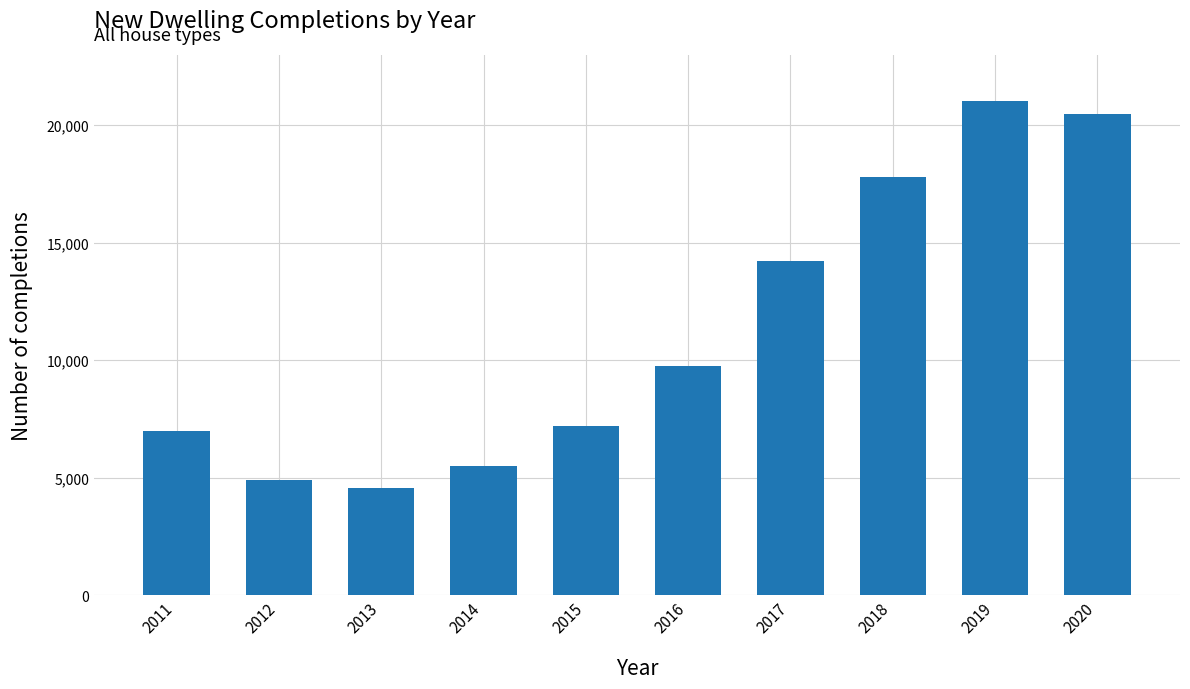

What is the difference between the maximum and minimum values?

16467